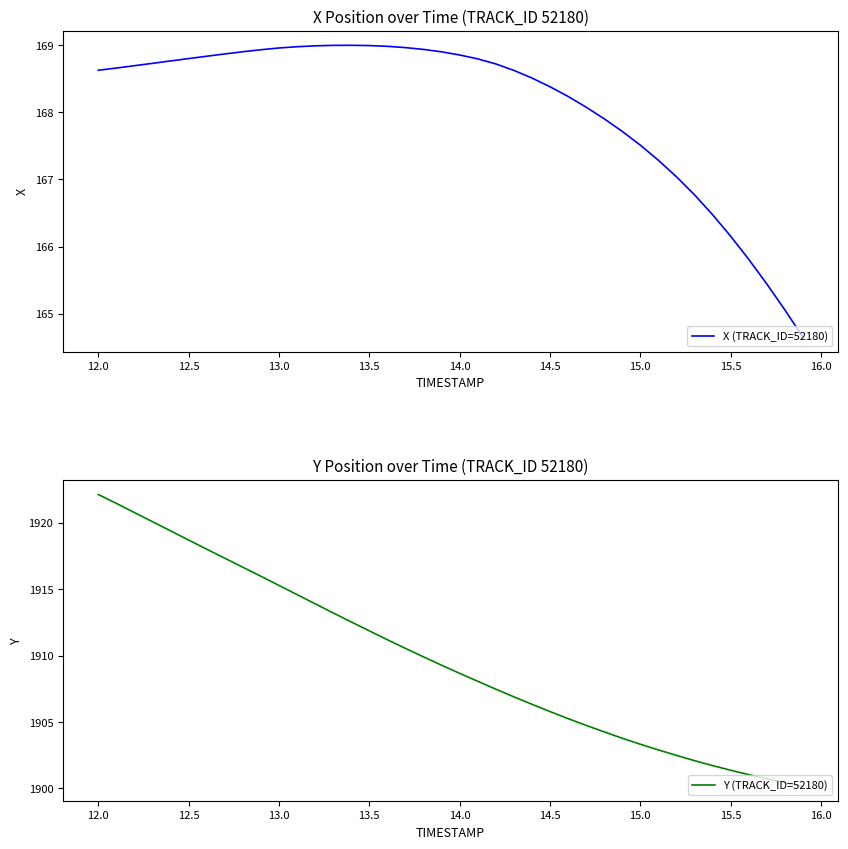

What are all the series names shown in the legend?

X (TRACK_ID=52180), Y (TRACK_ID=52180)